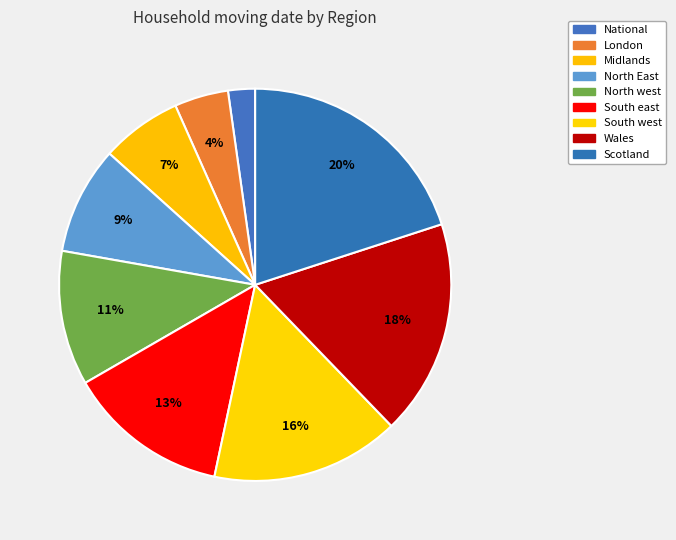

Count the number of slices in the pie.

9